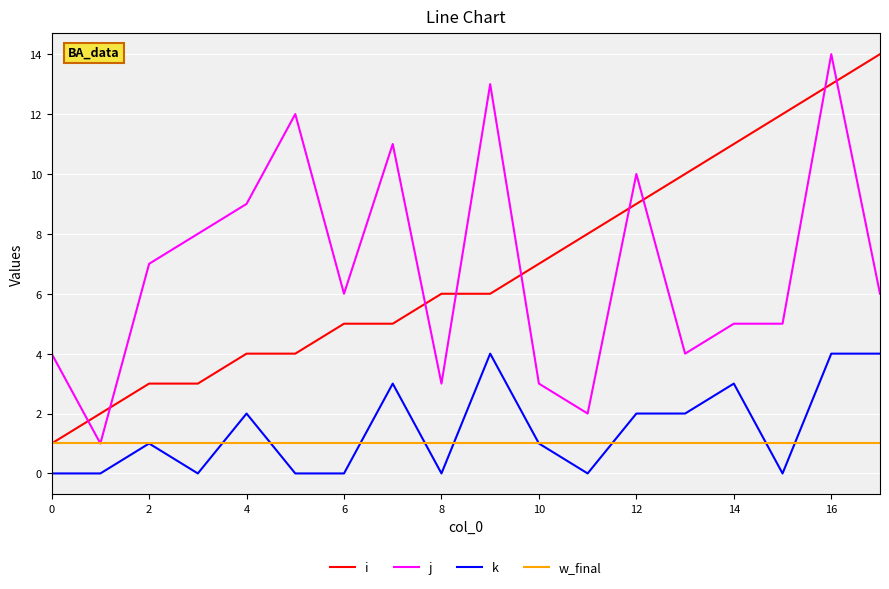

True or false: w_final and k cross at least once.

True